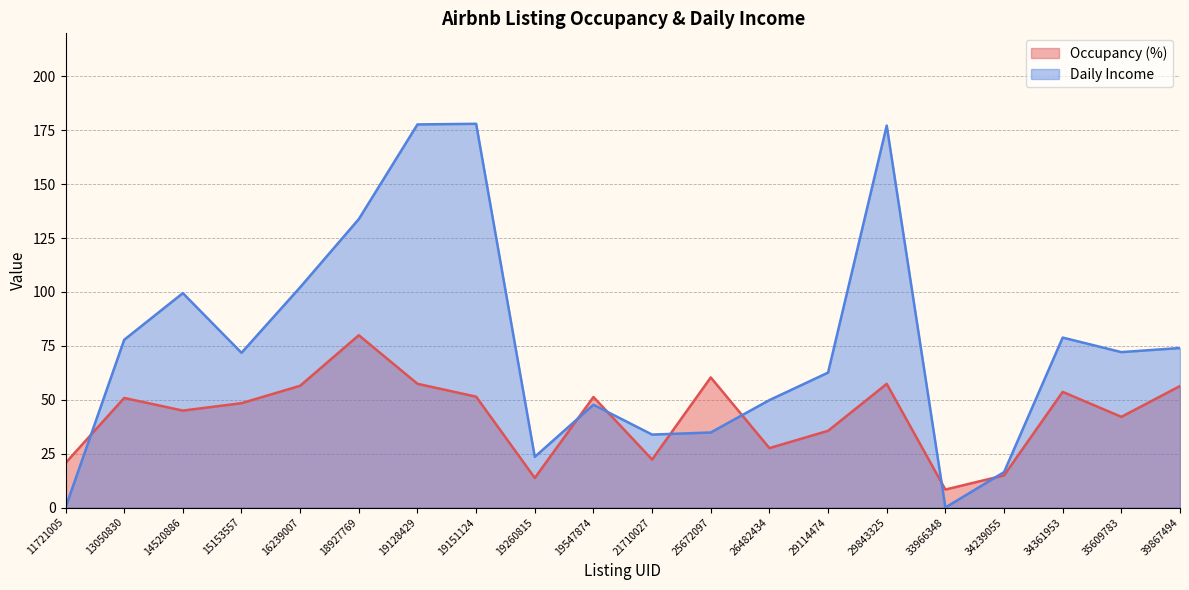

What value does the Daily Income series have at 19128429?

177.7